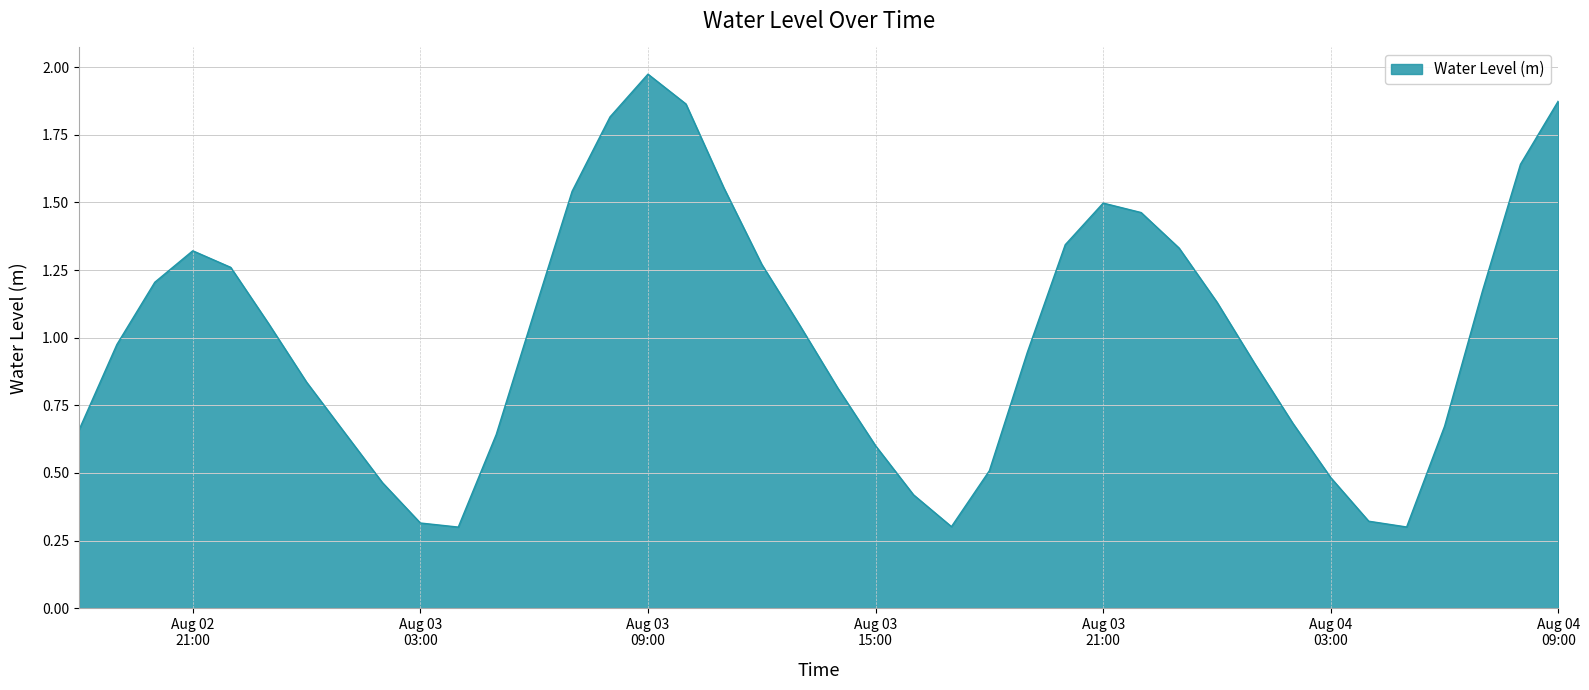

What is the difference between the maximum and minimum values?

1.7